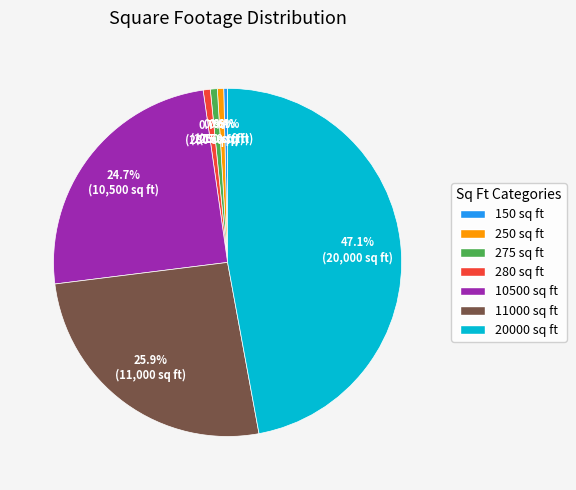

To the nearest percent, what is the difference between the largest and smallest slice percentages?

47%